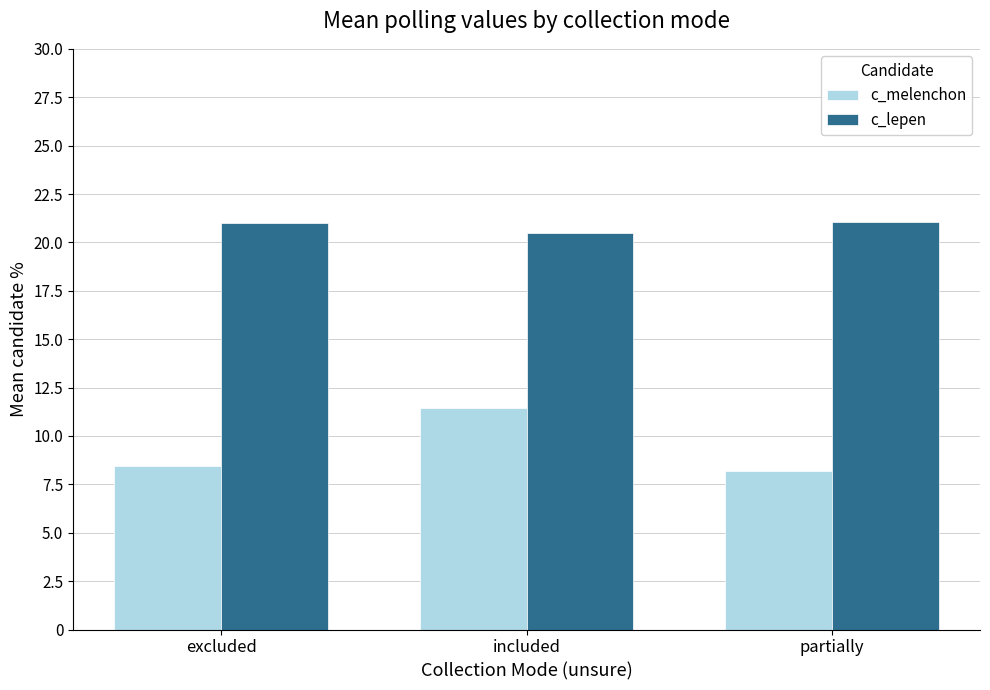

What is the value of the c_melenchon bar at the 1st from the left?

8.5